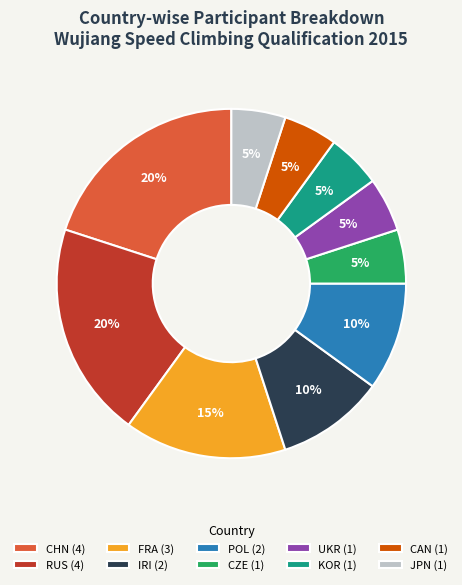

What is the ratio of the value at JPN (1) to the value at IRI (2)?

0.5